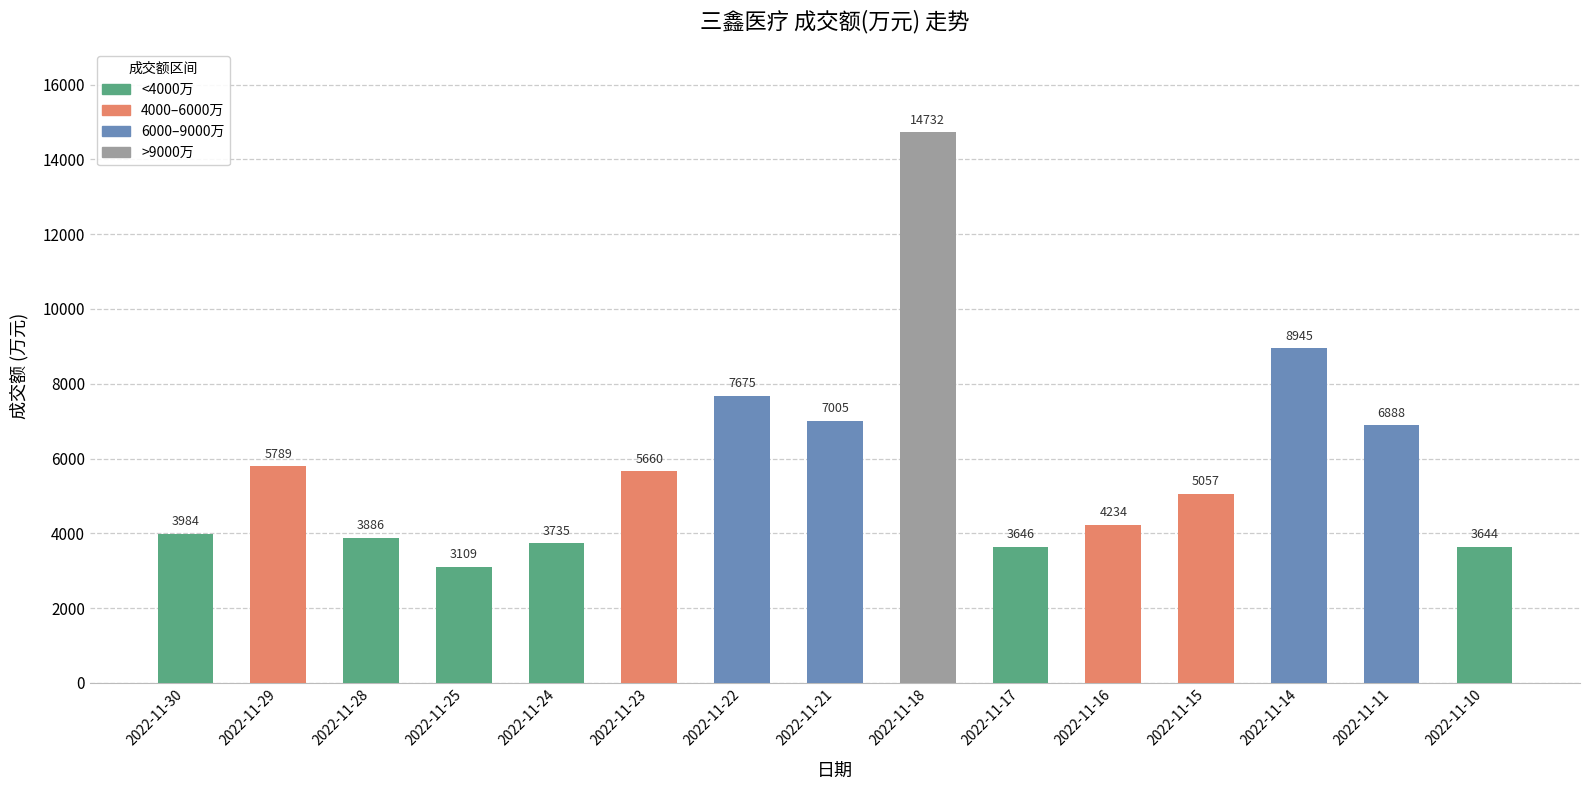

What is the sum of all values?

87989